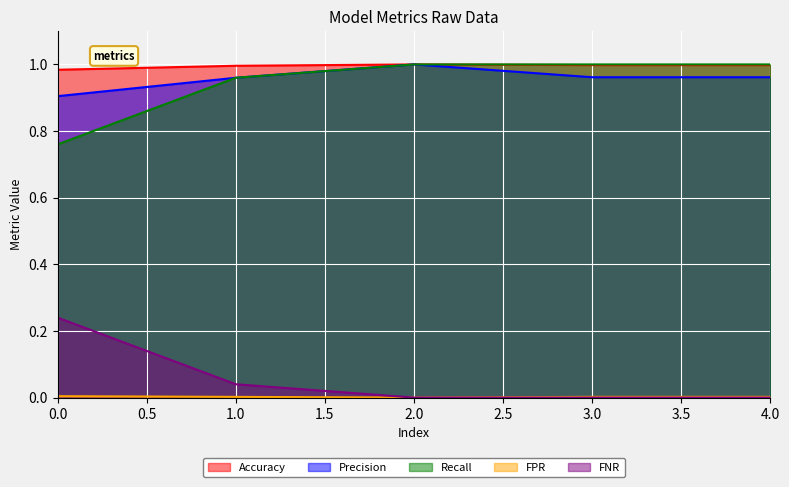

How many lines are shown in the chart?

5